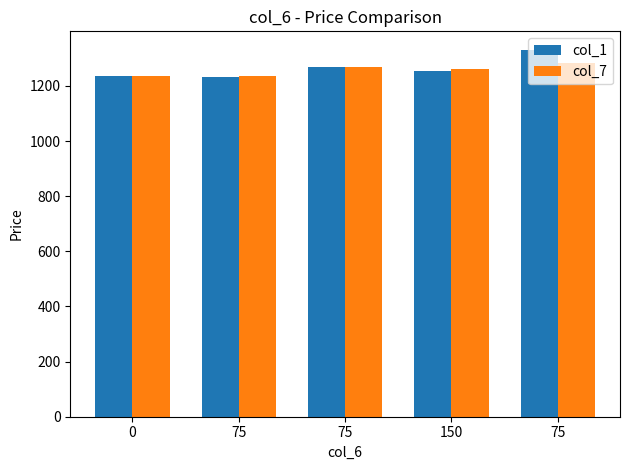

What is the difference between the col_1 values at 75 and 150?

78.0